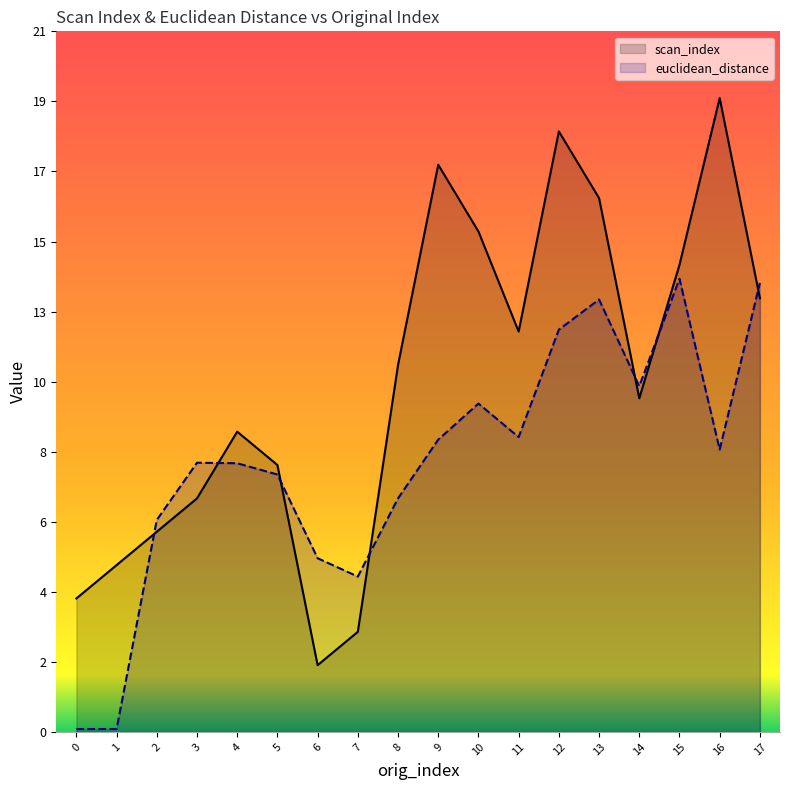

What are all the series names shown in the legend?

scan_index, euclidean_distance